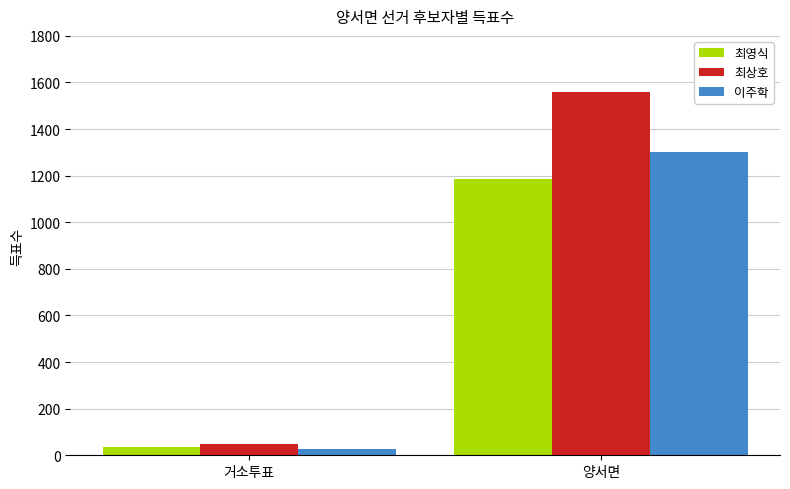

List the labels in order of 이주학 value, smallest first.

거소투표, 양서면